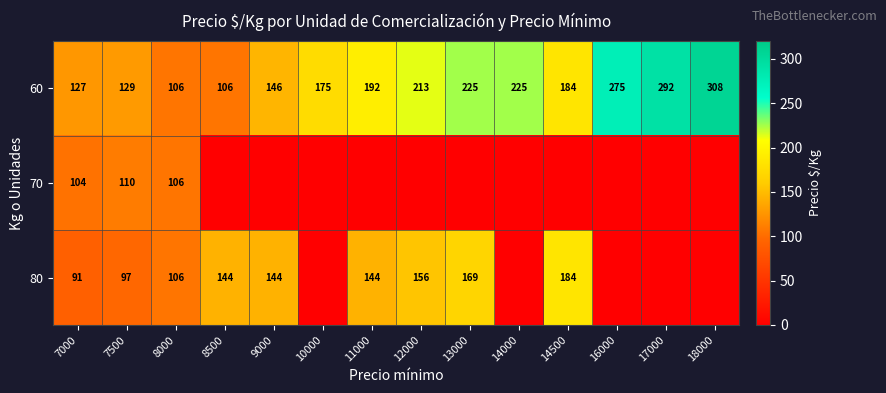

Where is 60 nearest to the value 207?

12000